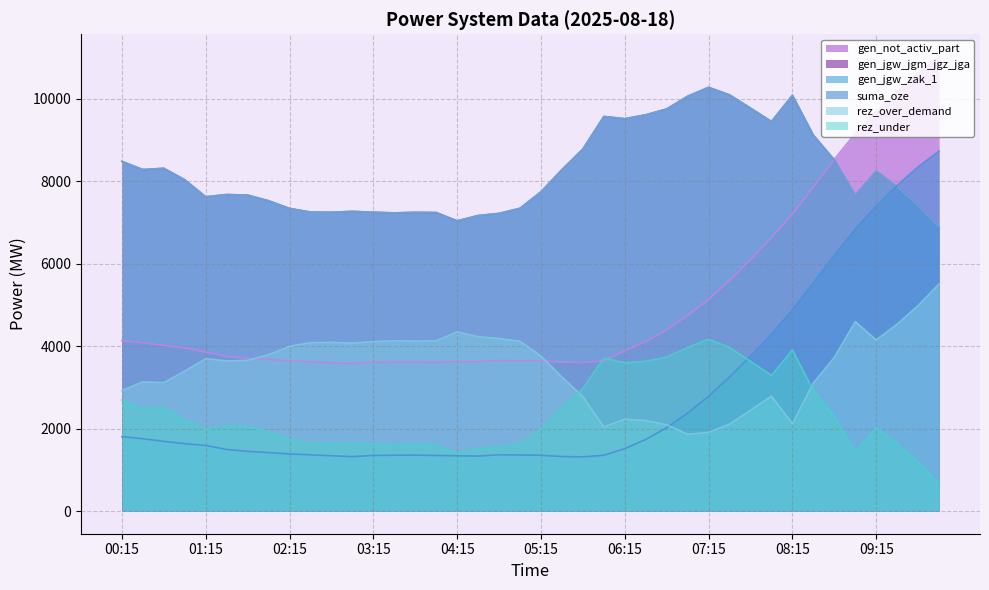

What is the label of the 30th point from the right?

02:45